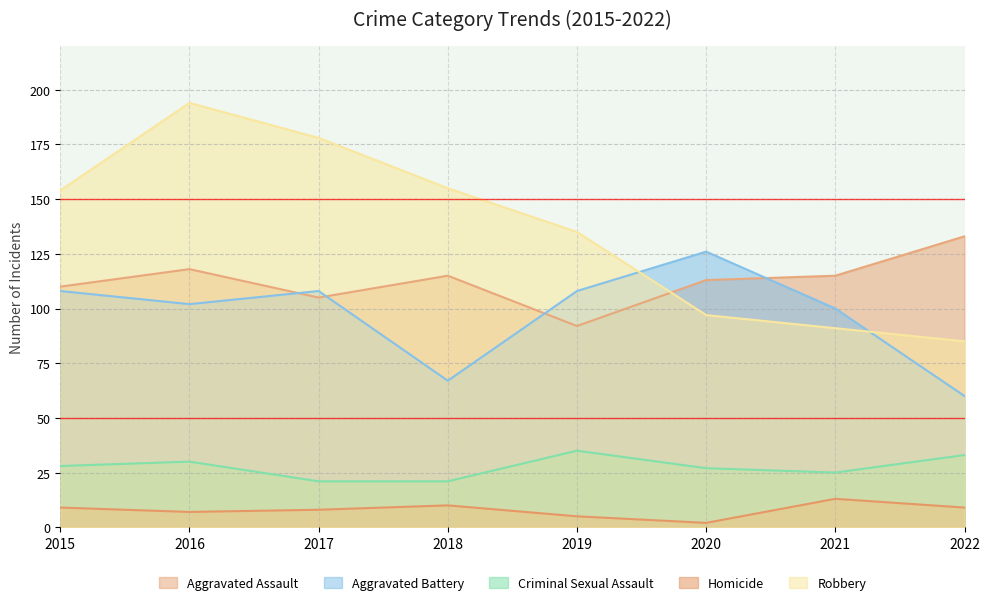

Which series has the widest spread of values?

Robbery